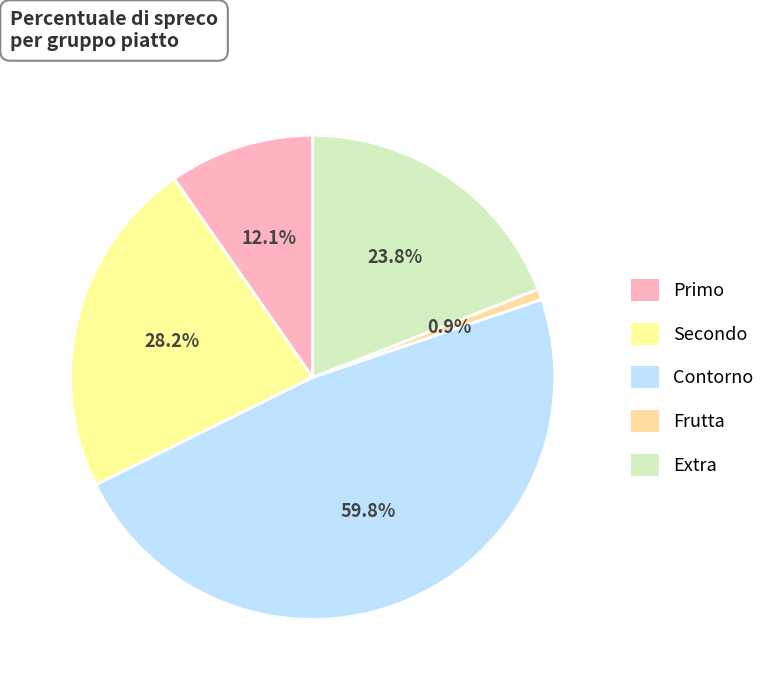

To the nearest percent, what is the difference between the largest and smallest slice percentages?

47%